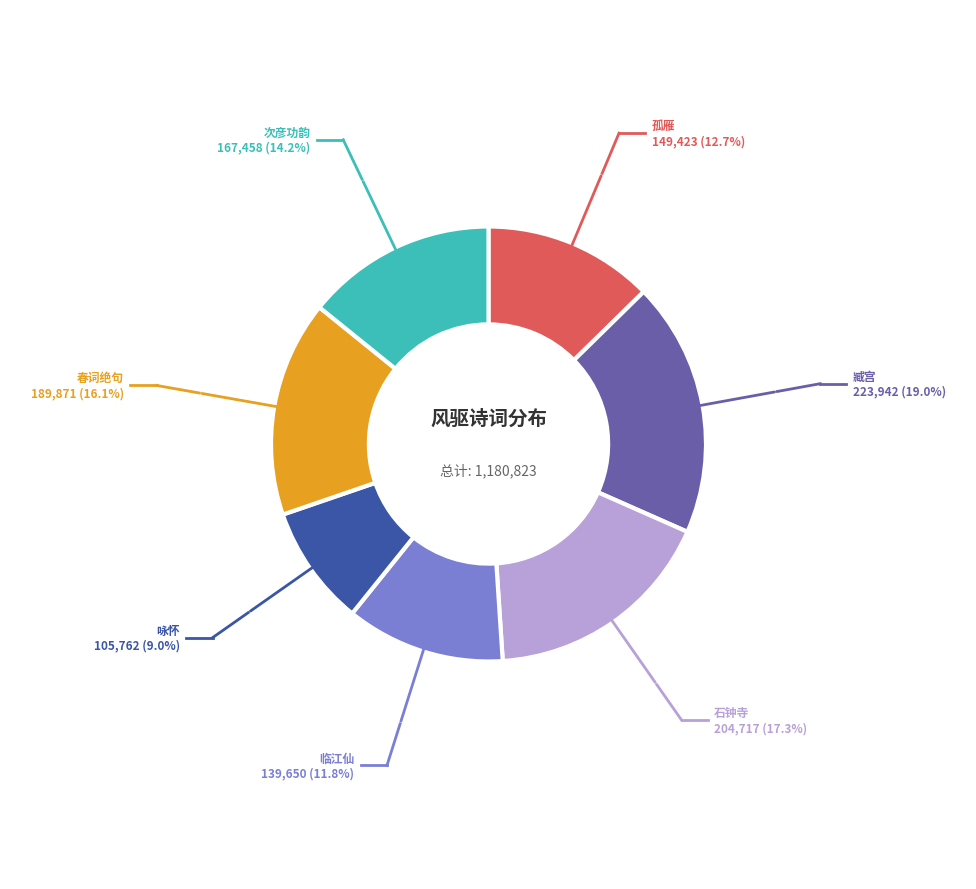

Is there a majority slice in this chart?

No